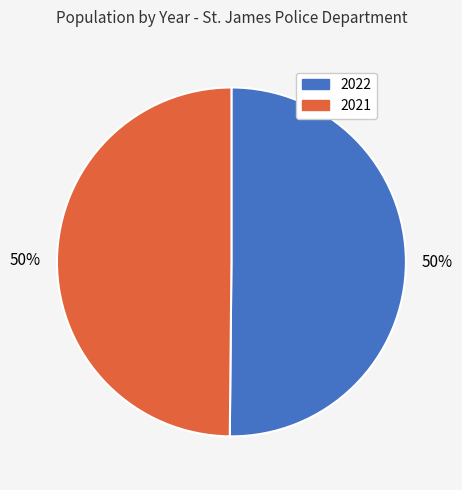

To the nearest percent, what portion does 2021 represent?

50%